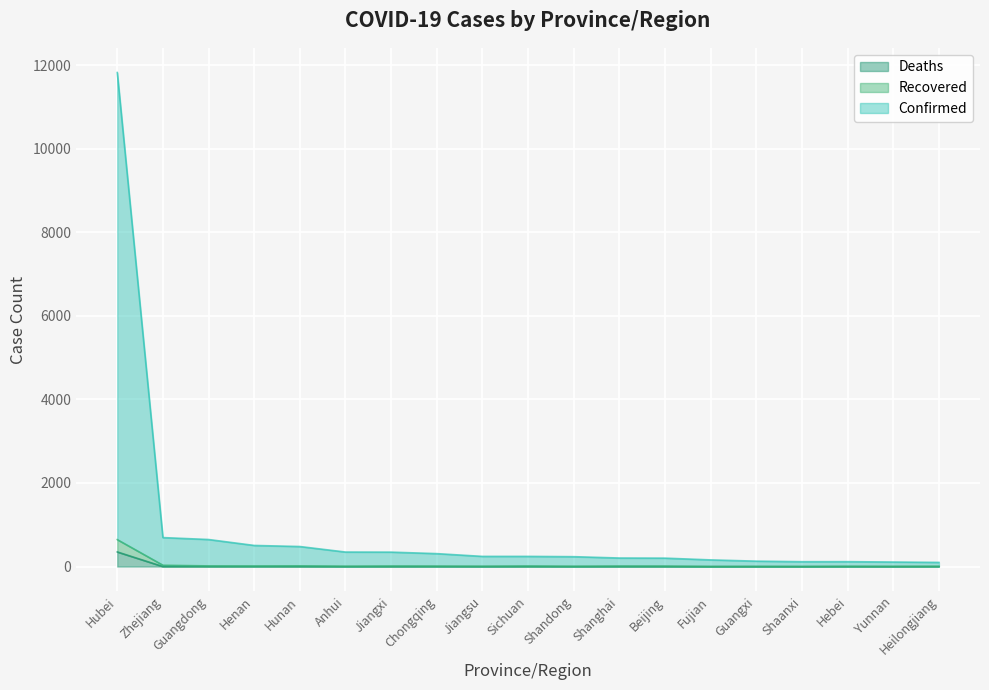

The value of Confirmed at Henan is 348. True or false?

False